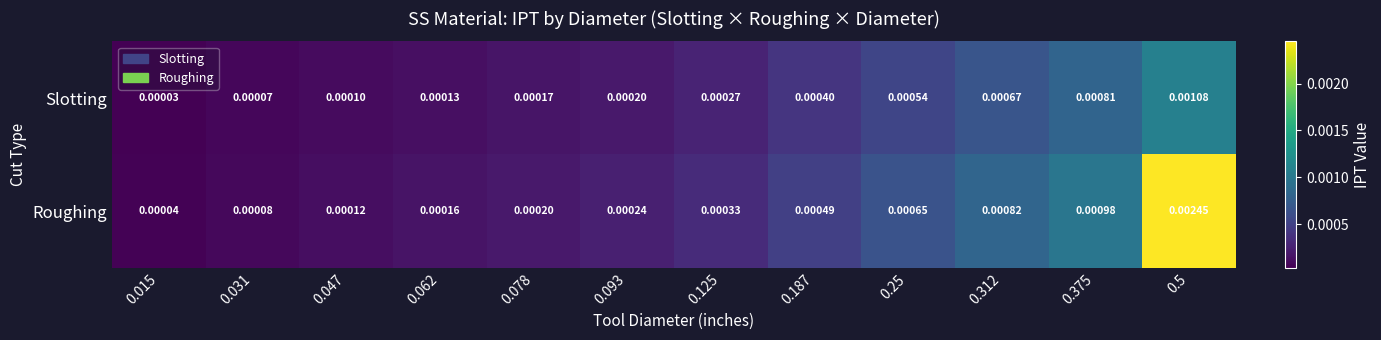

Which series has the widest spread of values?

Roughing